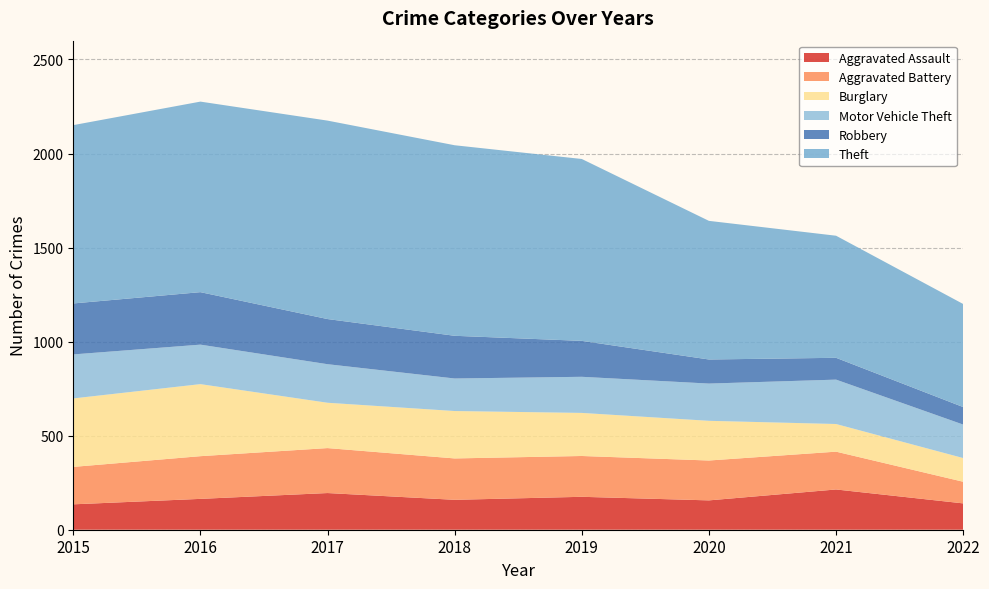

Reading left to right, extract all data points from this chart.

Aggravated Assault: 135	164	195	159	175	156	214	140
Aggravated Battery: 199	227	239	220	217	212	201	115
Burglary: 364	383	241	252	229	211	147	126
Motor Vehicle Theft: 234	210	205	173	192	198	236	178
Robbery: 271	279	240	227	191	128	116	93
Theft: 948	1013	1055	1013	967	737	649	548